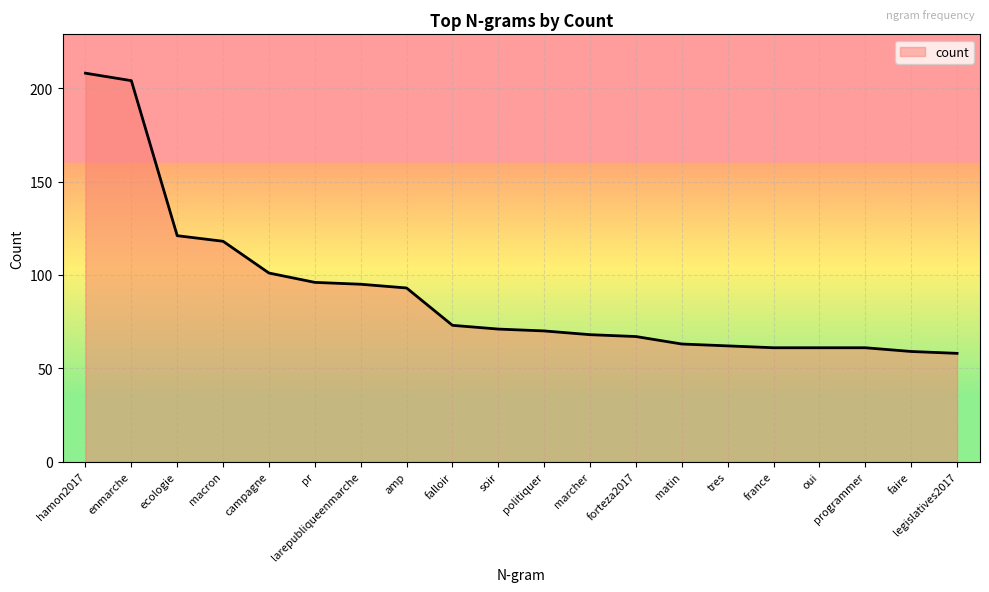

The chart shows a value of 204 at enmarche. True or false?

True